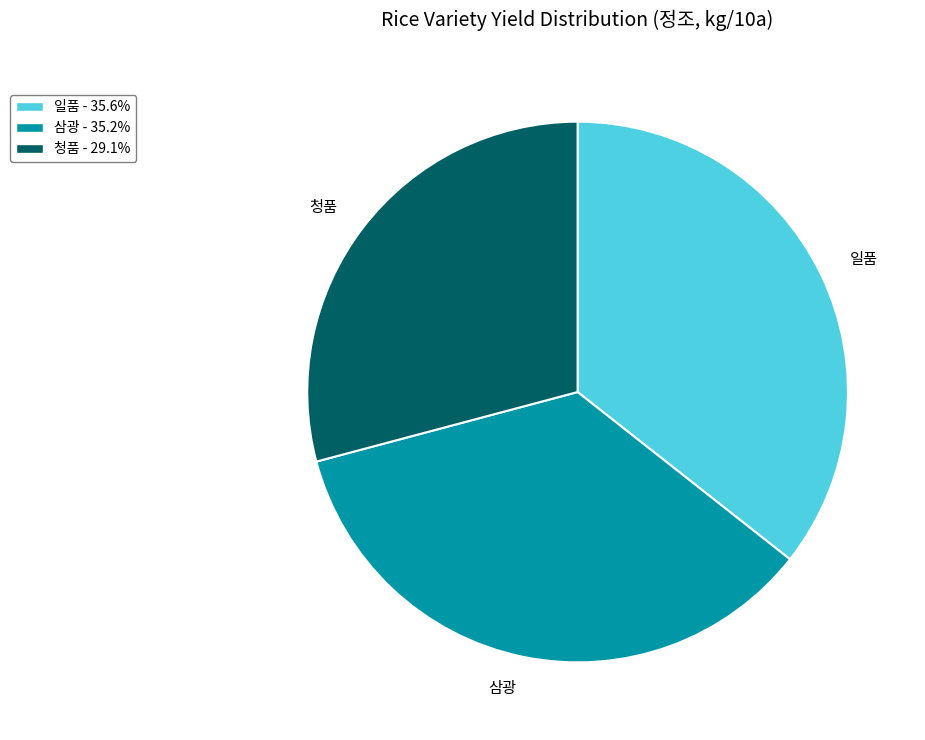

Which category has the smallest portion of the pie?

청품